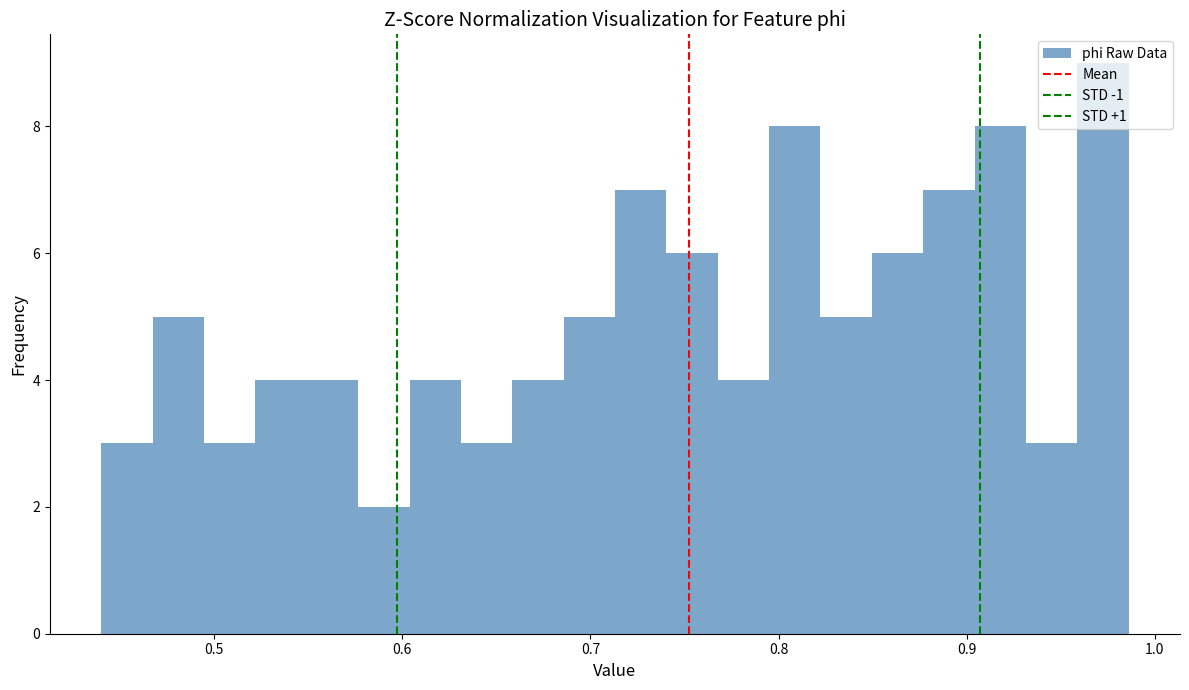

Around what value on the x-axis is the tallest bar? Give the approximate position of its centre, as read against the axis.

0.97